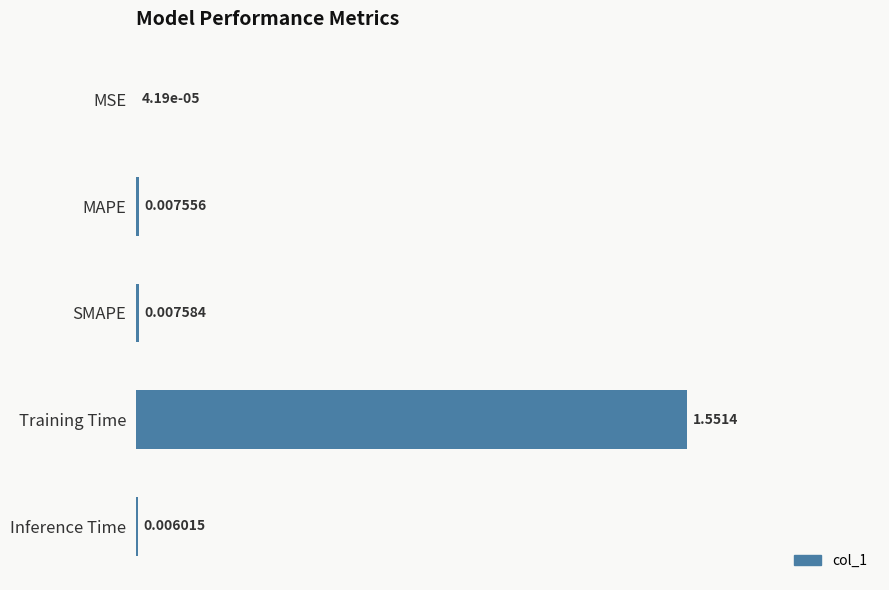

Which has a higher value, MAPE or Inference Time?

MAPE